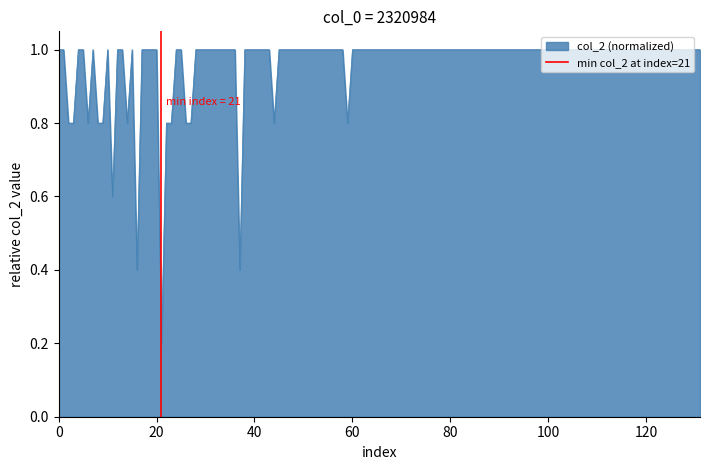

What is the maximum value for col_2 (normalized)?

1.0